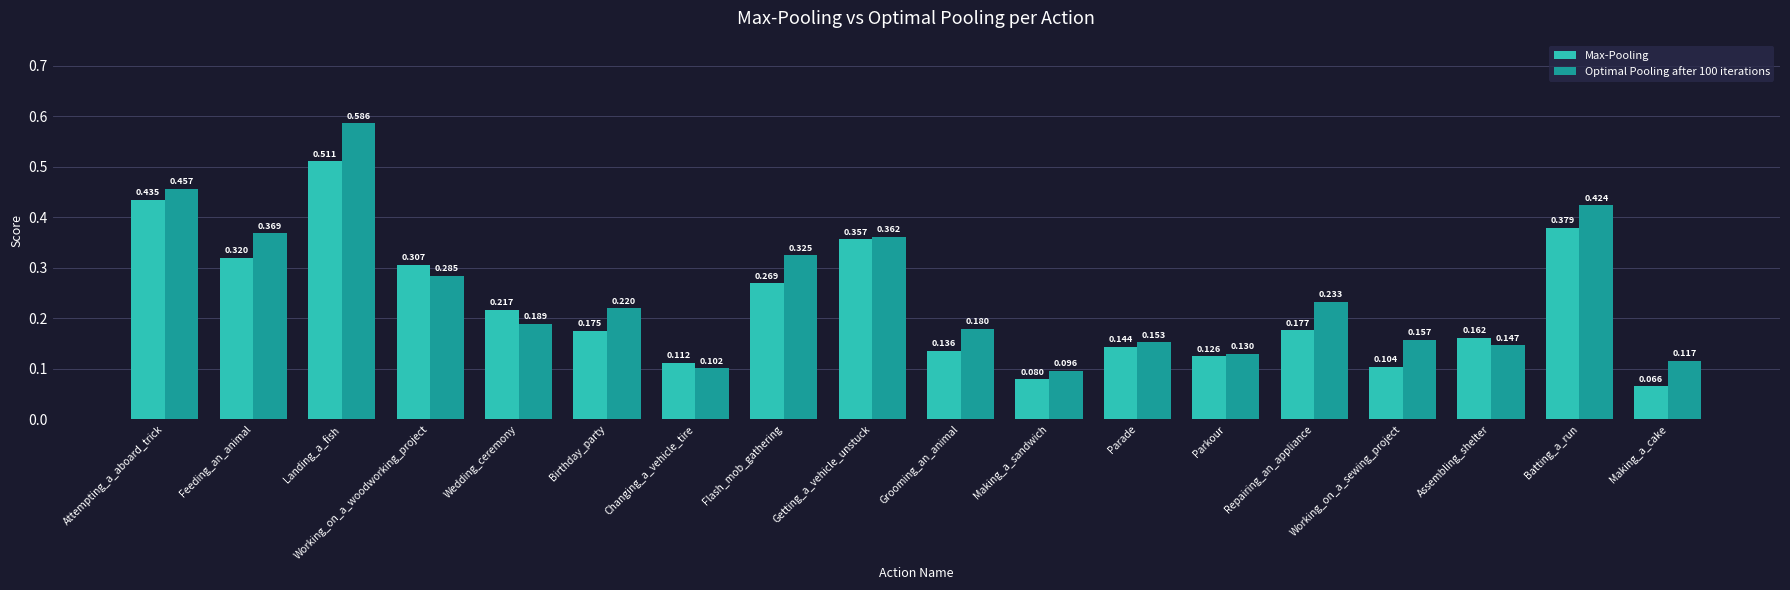

Which label corresponds to the largest value in the chart?

Landing_a_fish